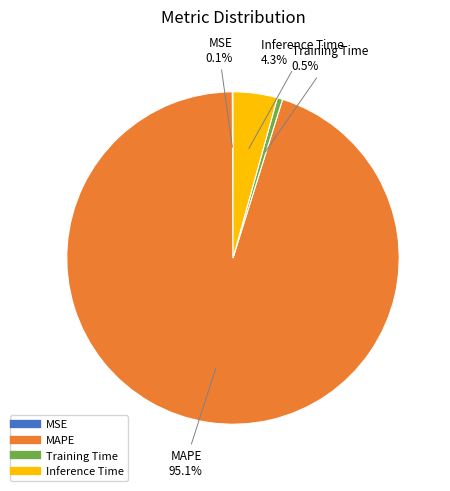

What portion of the pie excludes MAPE?

4.9%